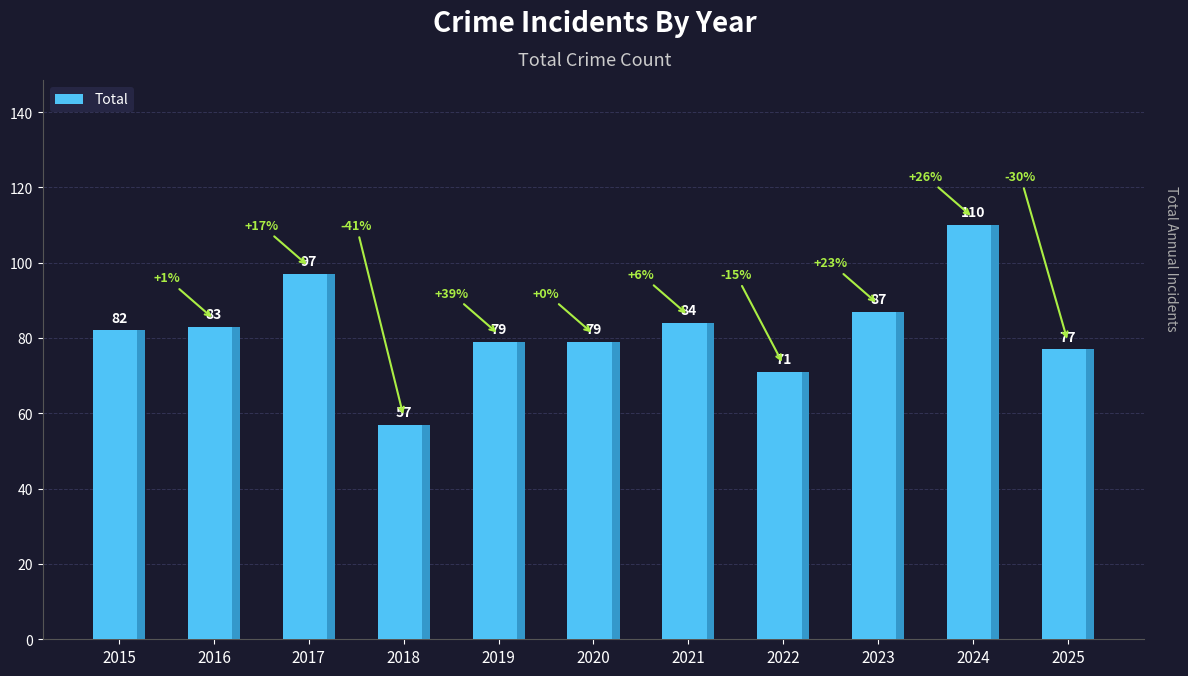

Between 2023 and 2018, which is larger?

2023